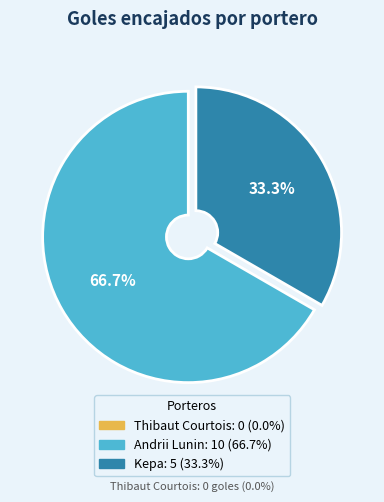

Is there a majority slice in this chart?

Yes